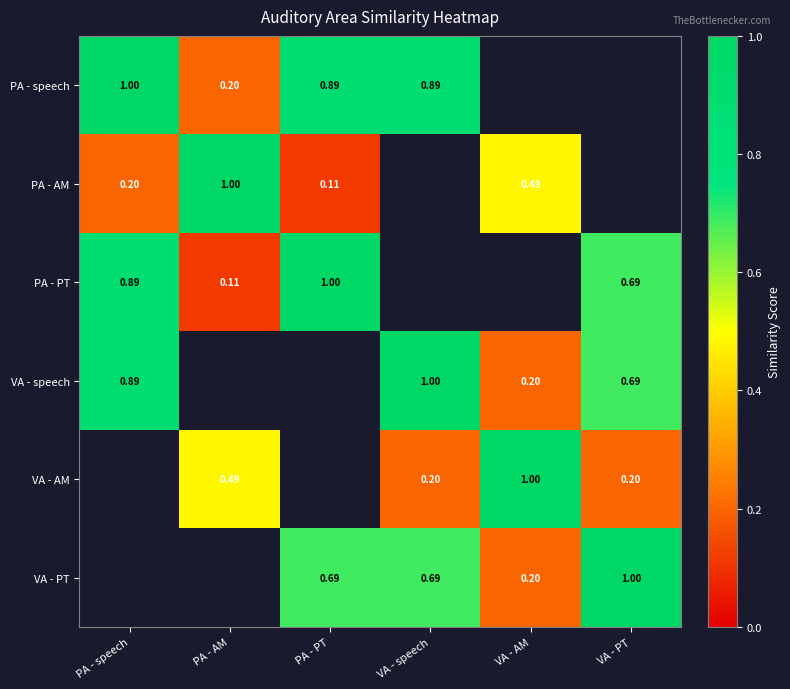

What is the spread (max minus min) of values at VA - speech?

0.8